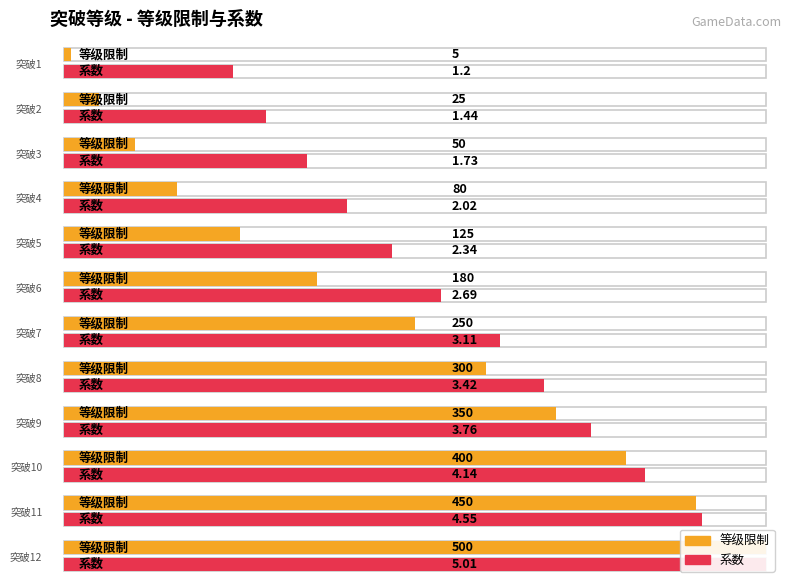

Which series has the largest range (max minus min)?

等级限制